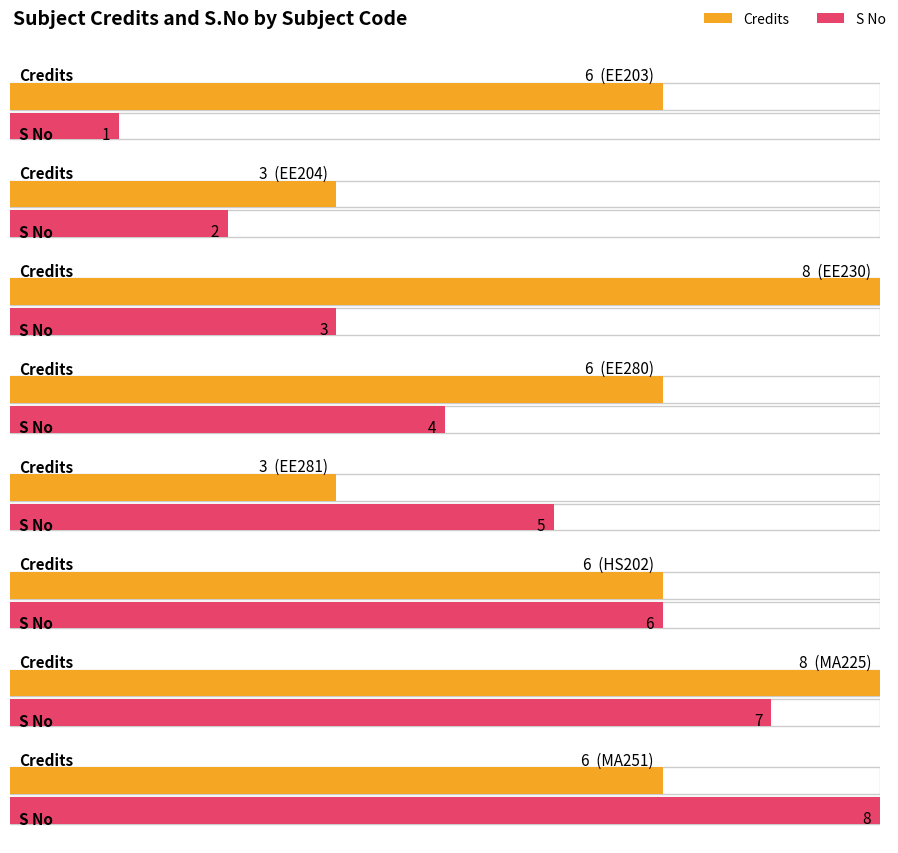

Is the value of Credits at EE280 greater than the value of S No at MA251?

No